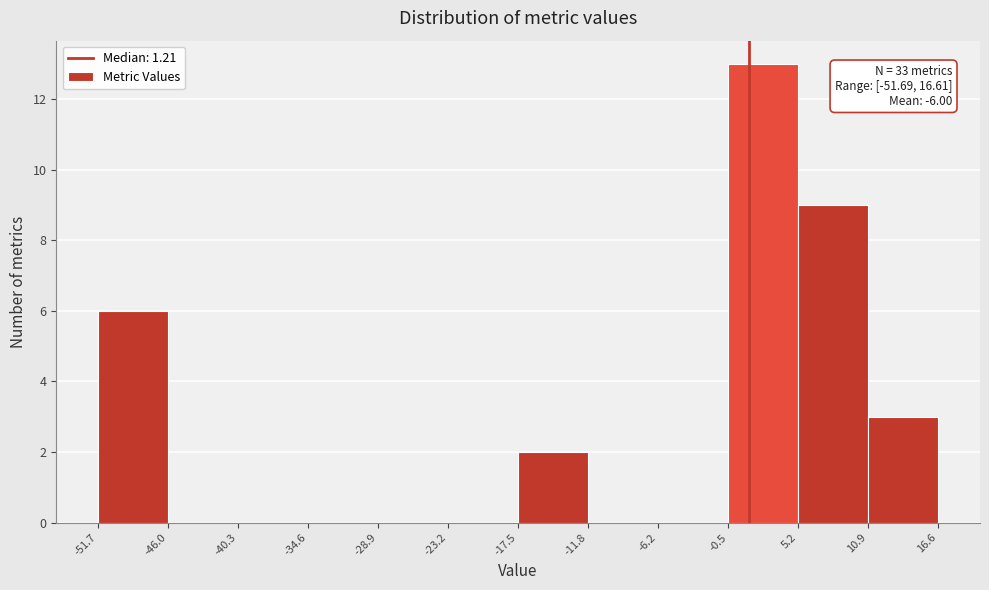

Which range on the x-axis has the tallest bar?

-0.5 to 5.2